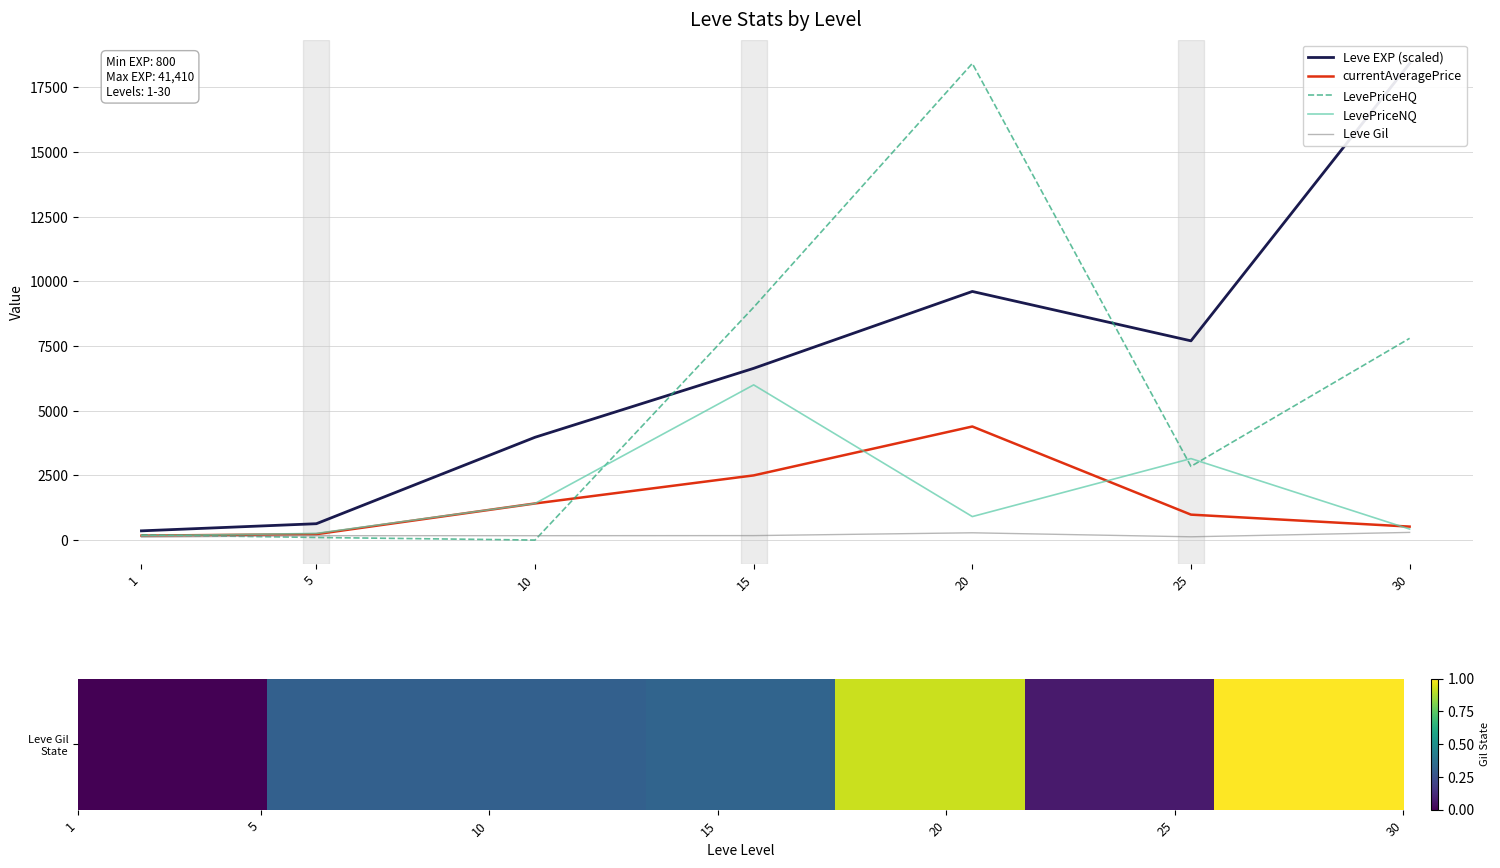

At how many categories does at least one series exceed 5659?

4